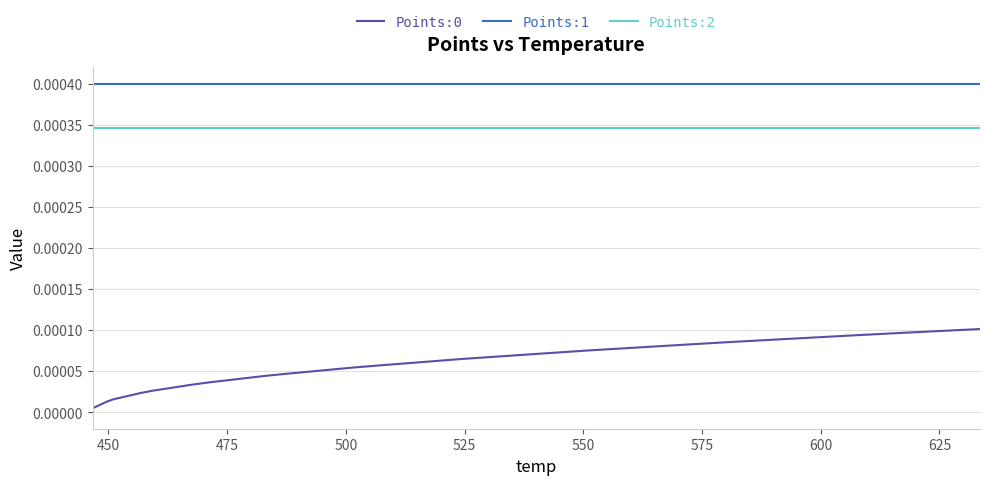

Reading left to right, list all the values displayed in this chart.

Points:0: 0.0	0.0	0.0	0.0	0.0	0.0	0.0	0.0	0.0	0.0	0.0	0.0	0.0	0.0	0.0	0.0	0.0	0.0	0.0	0.0	0.0	0.0	0.0	0.0	0.0	0.0	0.0	0.0	0.0	0.0	0.0	0.0	0.0	0.0	0.0	0.0	0.0	0.0	0.0	0.0
Points:1: 0.0	0.0	0.0	0.0	0.0	0.0	0.0	0.0	0.0	0.0	0.0	0.0	0.0	0.0	0.0	0.0	0.0	0.0	0.0	0.0	0.0	0.0	0.0	0.0	0.0	0.0	0.0	0.0	0.0	0.0	0.0	0.0	0.0	0.0	0.0	0.0	0.0	0.0	0.0	0.0
Points:2: 0.0	0.0	0.0	0.0	0.0	0.0	0.0	0.0	0.0	0.0	0.0	0.0	0.0	0.0	0.0	0.0	0.0	0.0	0.0	0.0	0.0	0.0	0.0	0.0	0.0	0.0	0.0	0.0	0.0	0.0	0.0	0.0	0.0	0.0	0.0	0.0	0.0	0.0	0.0	0.0